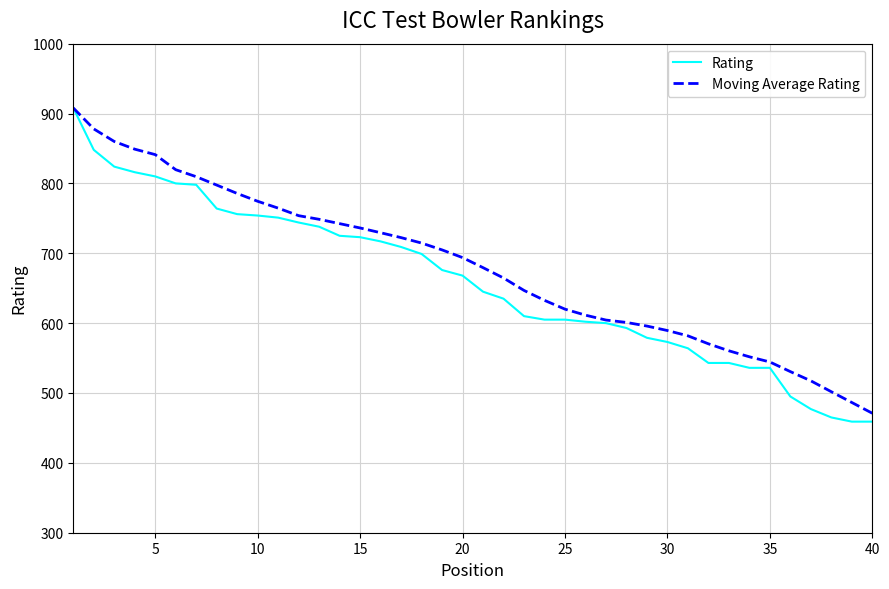

Which series has the widest spread of values?

Rating